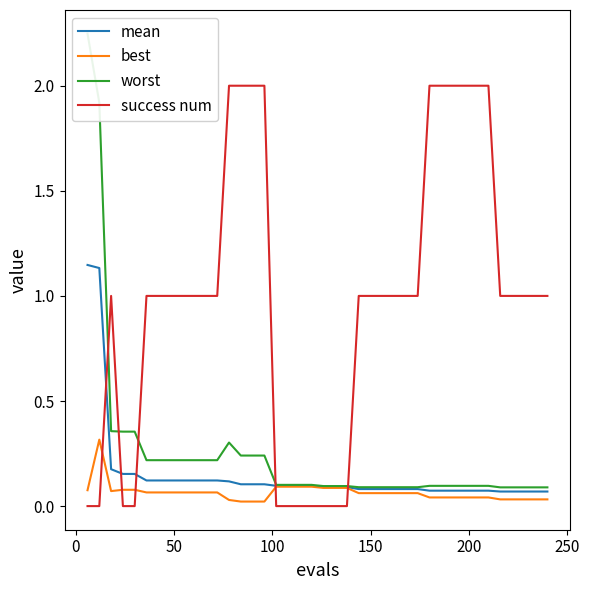

What is the maximum value for success num?

2.0